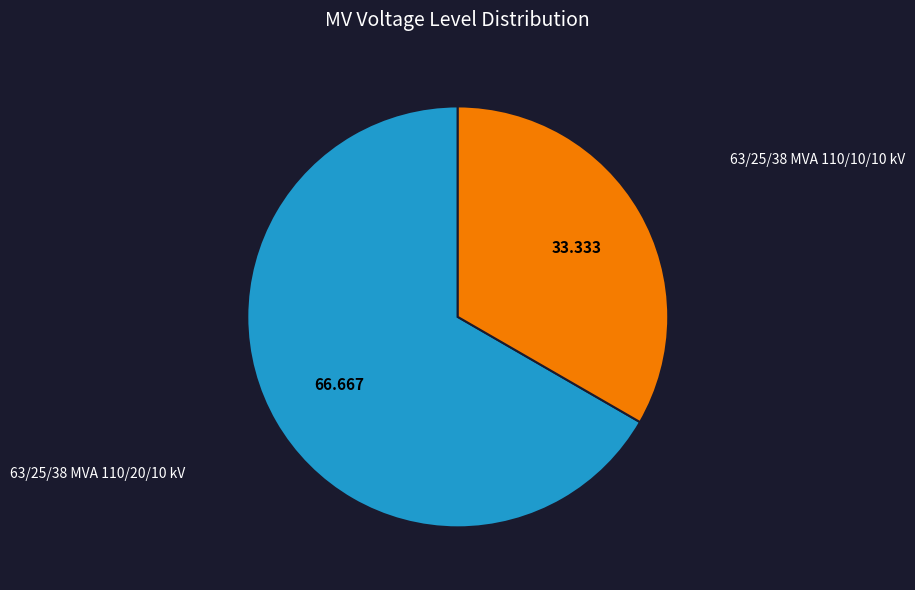

Is there any slice that represents more than half of the pie?

Yes